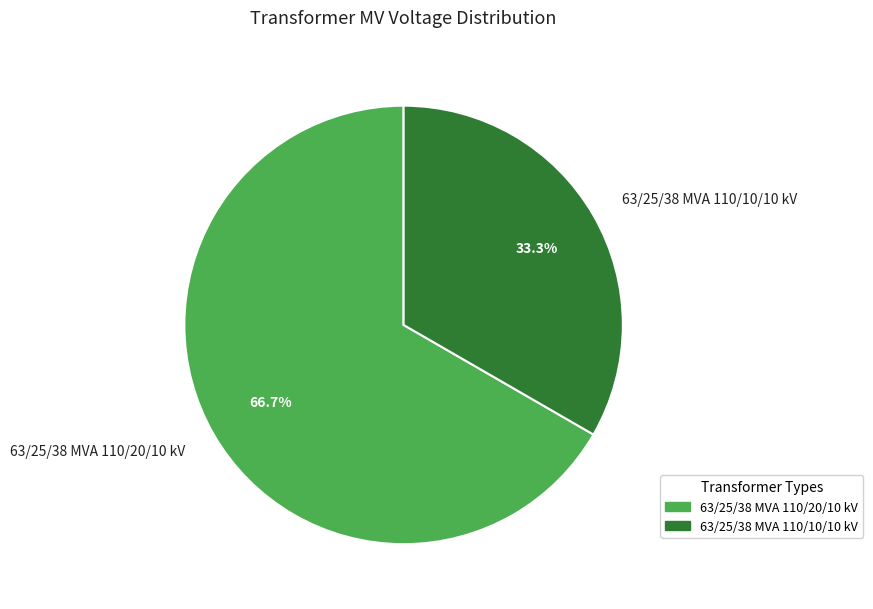

What is the largest slice in the pie chart?

63/25/38 MVA 110/20/10 kV